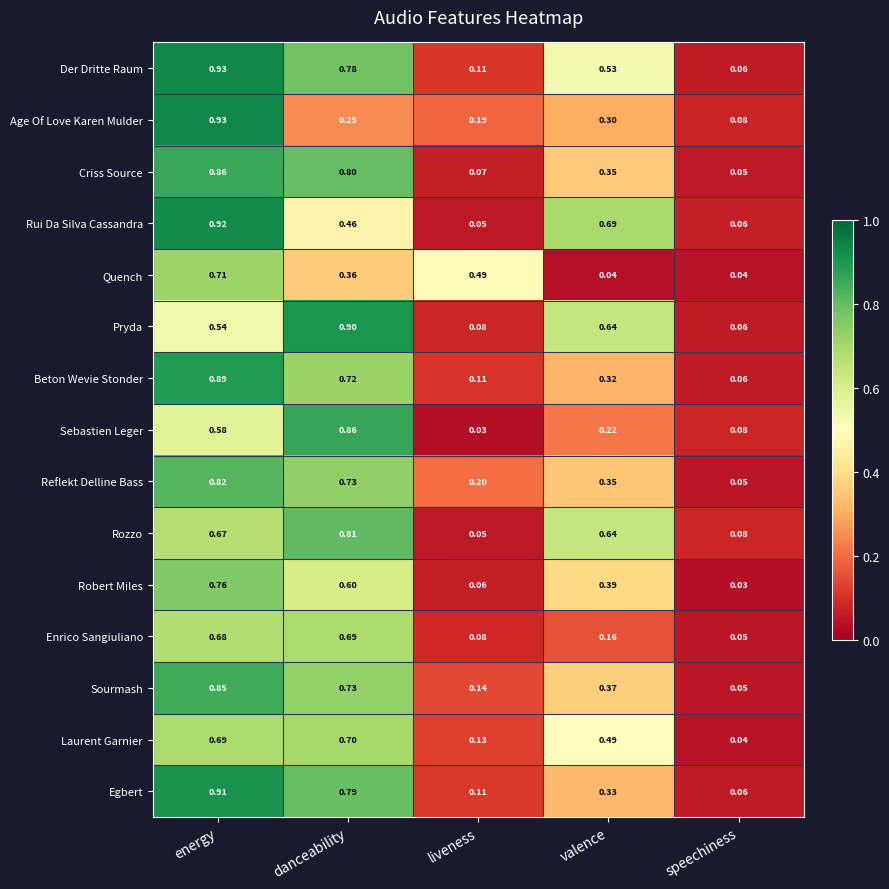

At which category does the chart reach its peak across all series?

energy